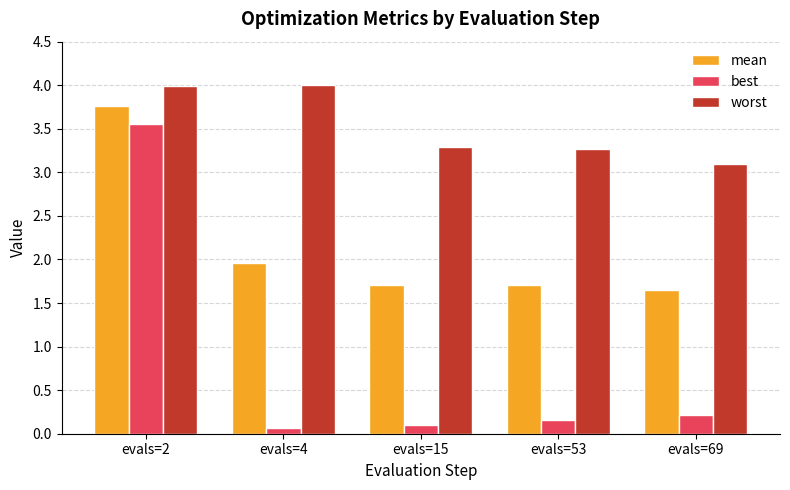

How many groups of bars are there?

5